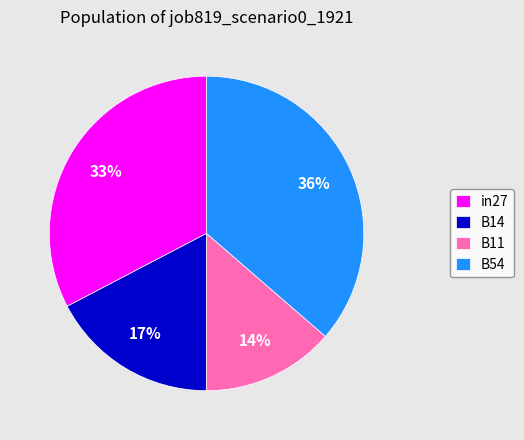

Is it true that B11 is 14% of the pie?

True